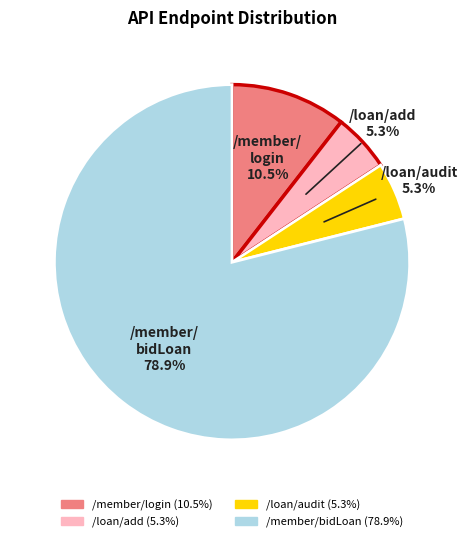

Is there any slice that represents more than half of the pie?

Yes